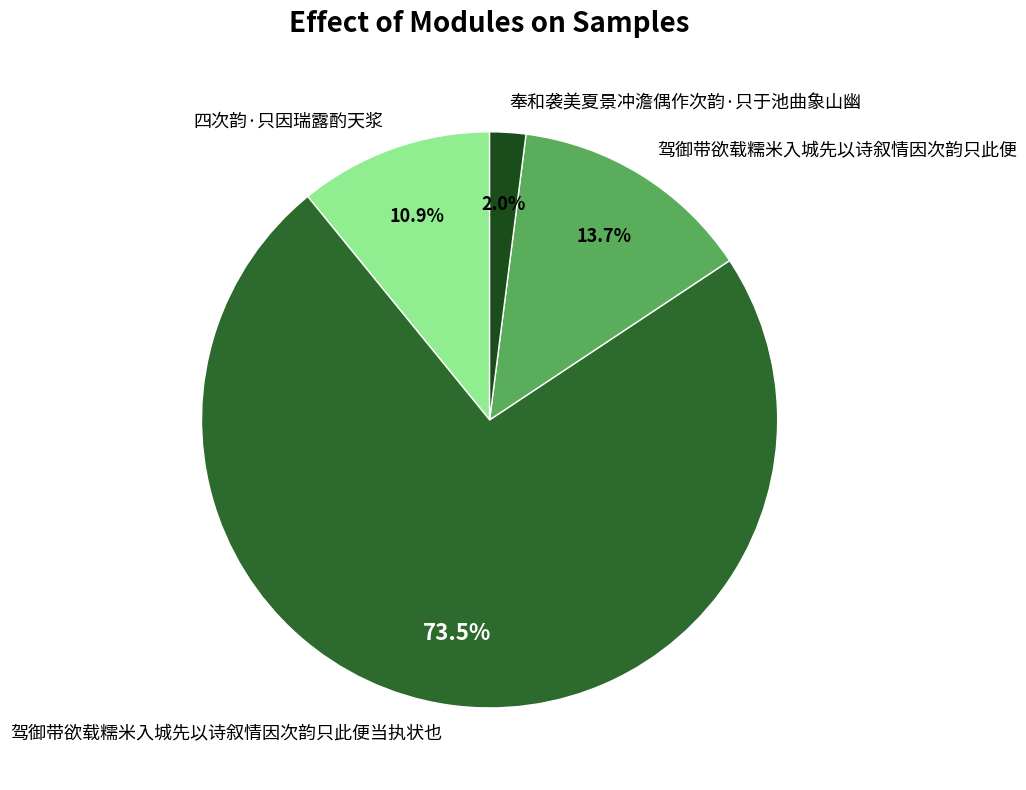

The 奉和袭美夏景冲澹偶作次韵·只于池曲象山幽 slice represents 2% of the pie. True or false?

True